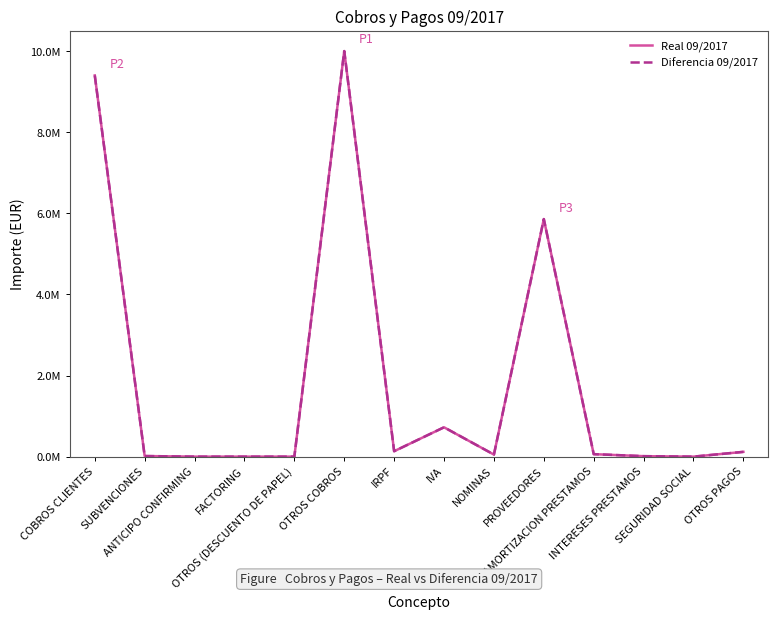

The value of Real 09/2017 at SUBVENCIONES is 3664.3. True or false?

False